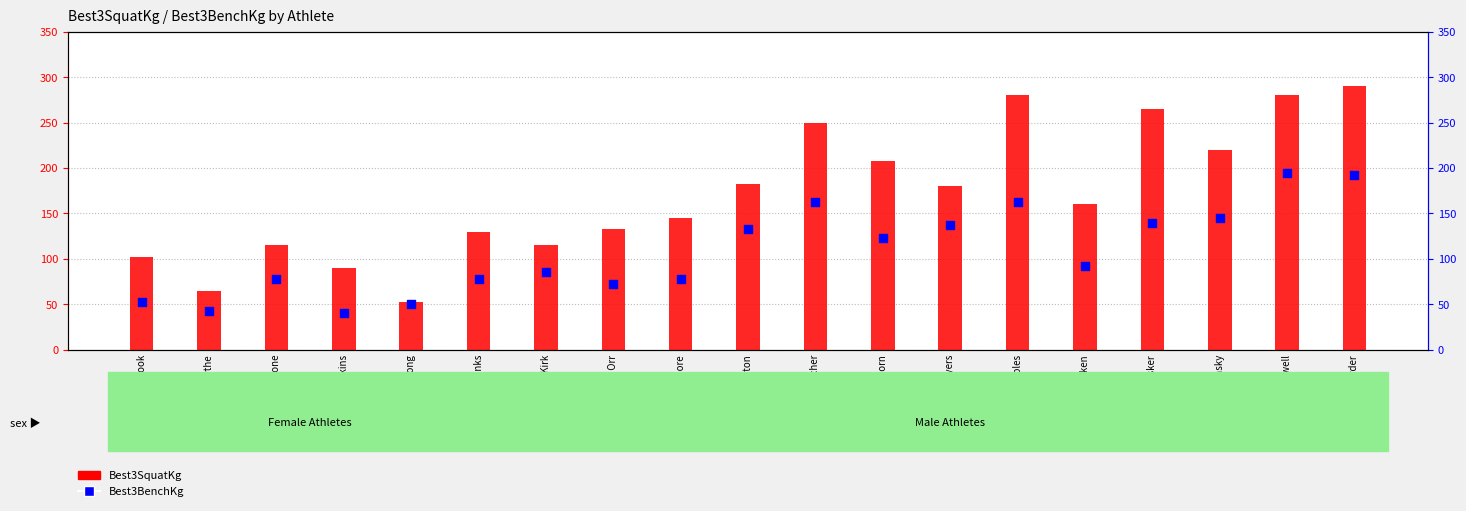

At which category is the sum across all series the highest?

Justin Herder